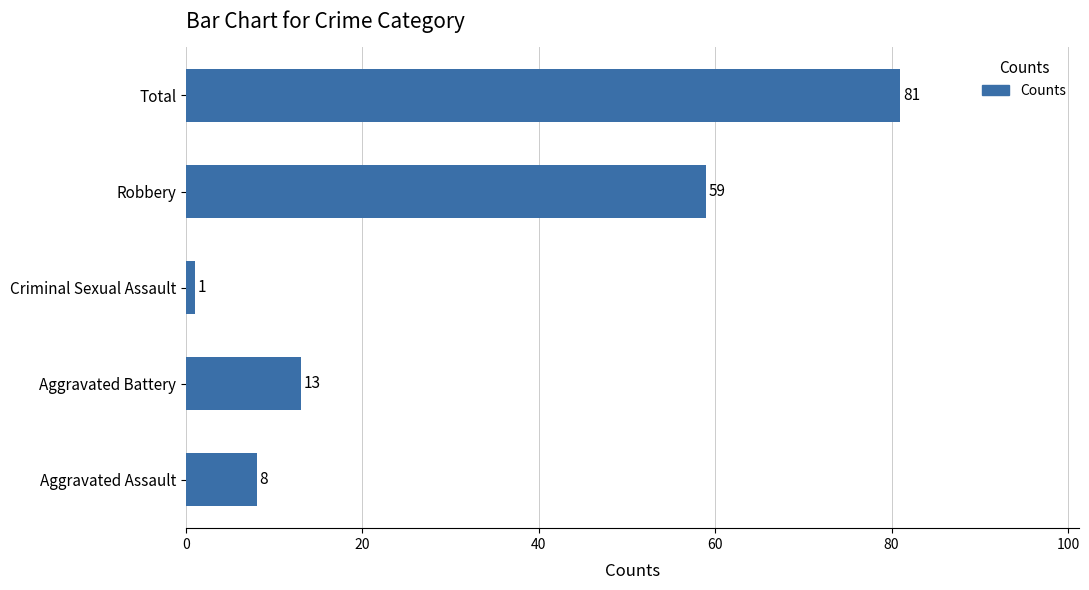

Which has a higher value, Total or Aggravated Battery?

Total